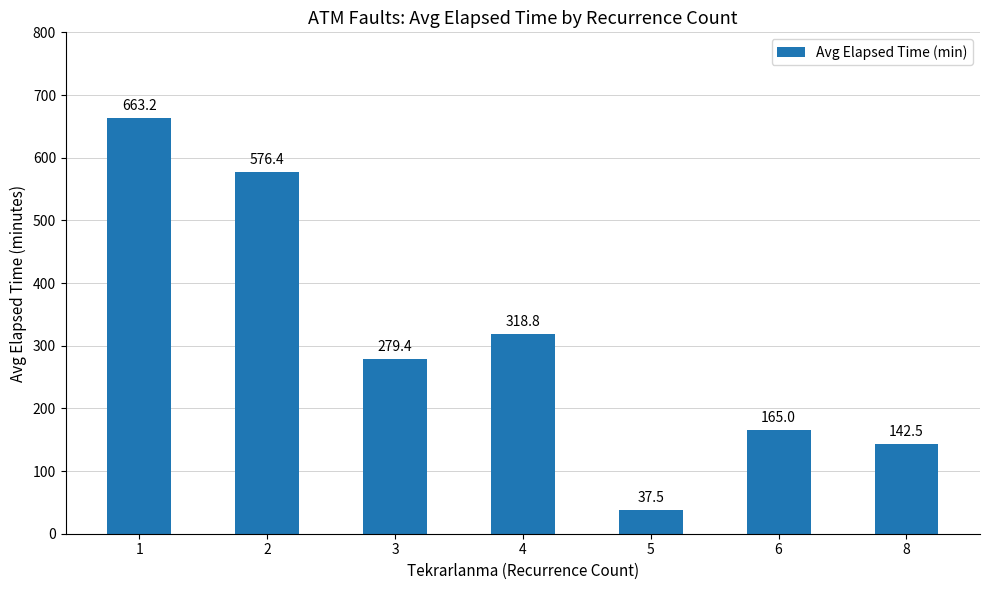

Does the chart contain stacked bars?

No